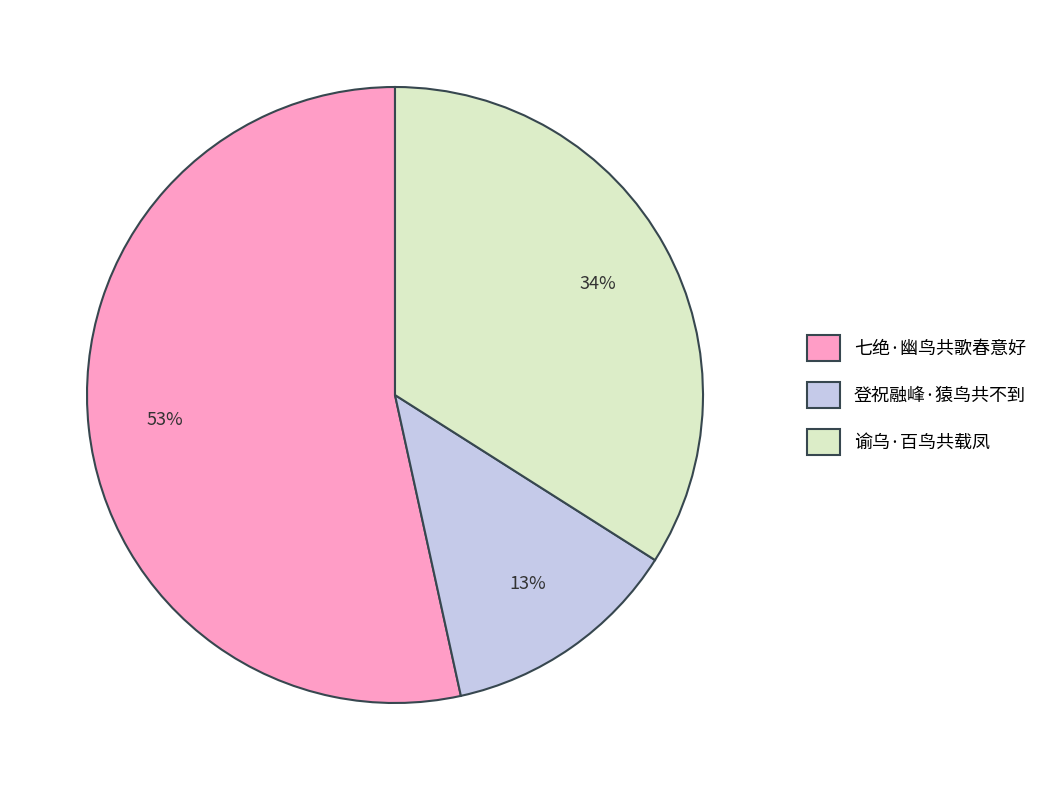

Rank the categories by value from highest to lowest.

七绝·幽鸟共歌春意好, 谕乌·百鸟共载凤, 登祝融峰·猿鸟共不到